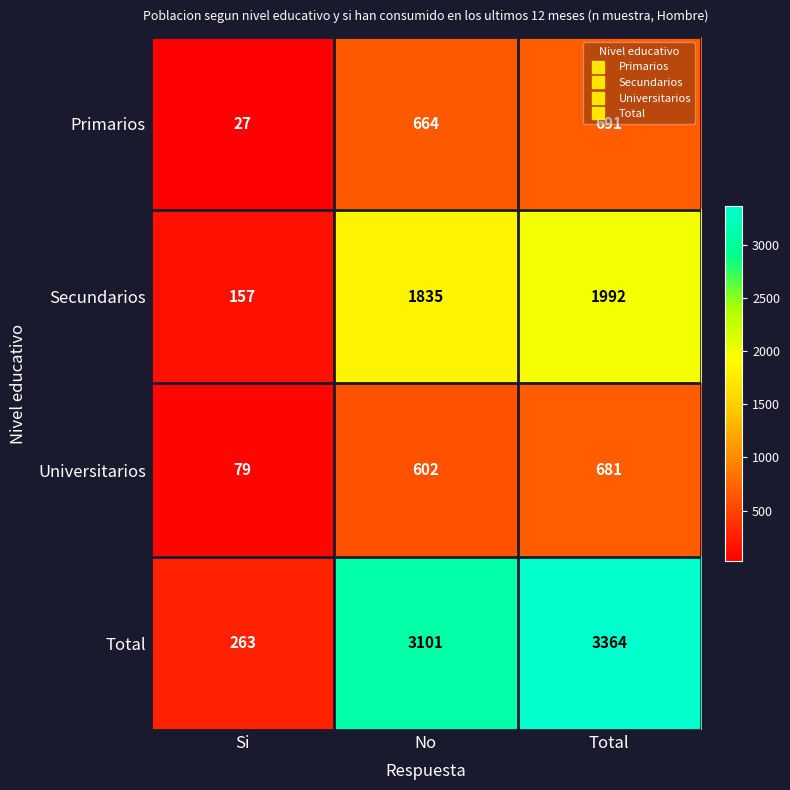

What is the sum of the Total values at Si and Total?

3627